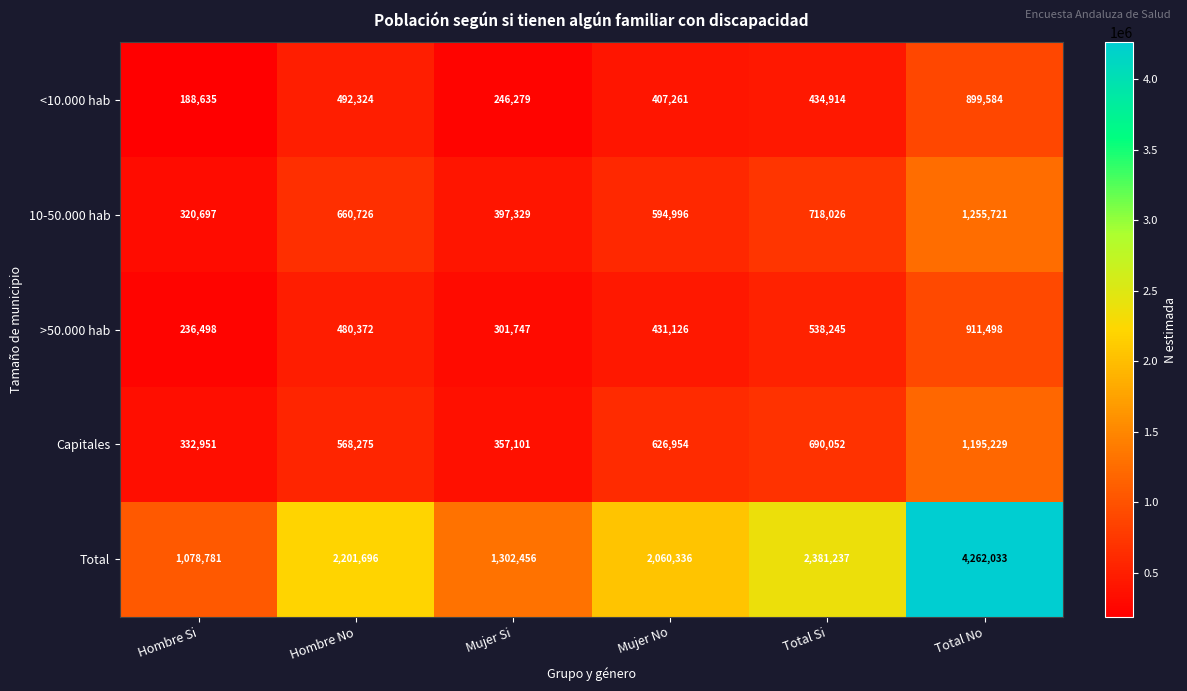

What is the sum of the Total values at Hombre Si and Mujer No?

3139117